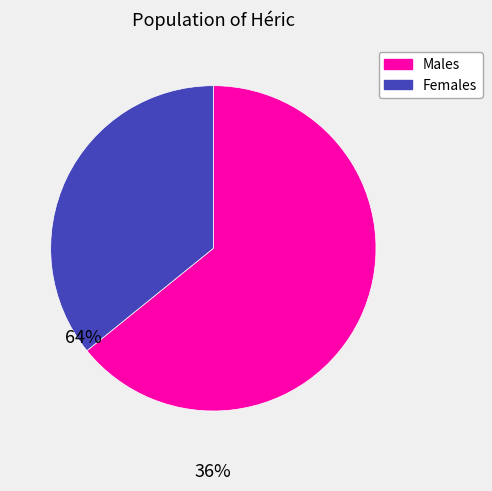

Is there any slice that represents more than half of the pie?

Yes